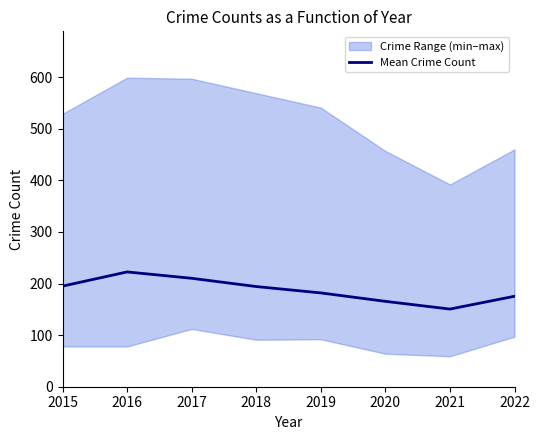

Is it true that the value at 2019 is 181.8?

True